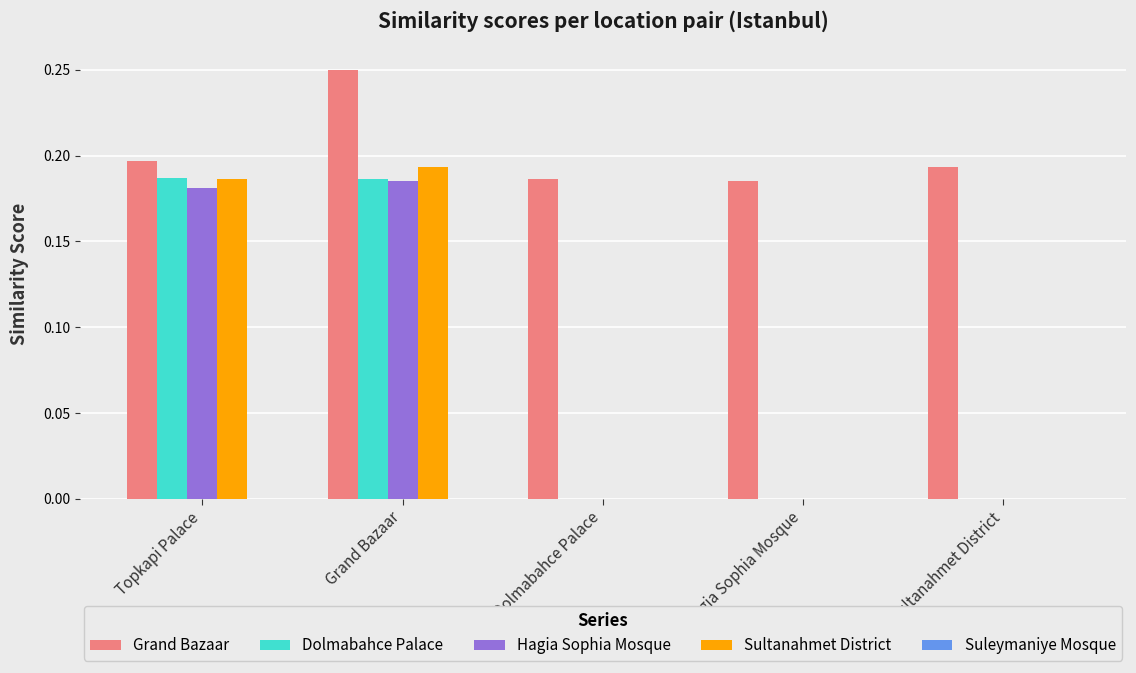

What is the sum of all Sultanahmet District values?

0.4